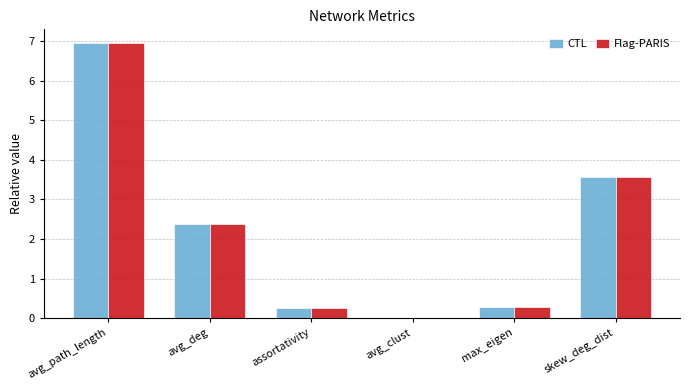

Read the CTL value at max_eigen.

0.3